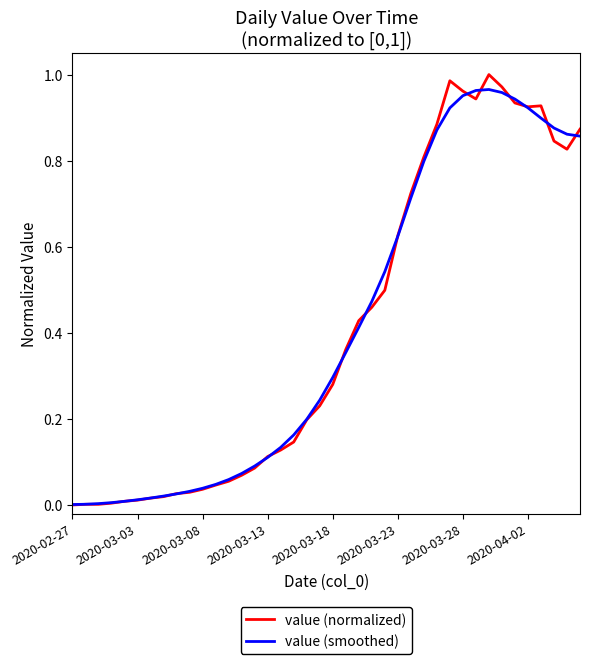

How many lines are shown in the chart?

2